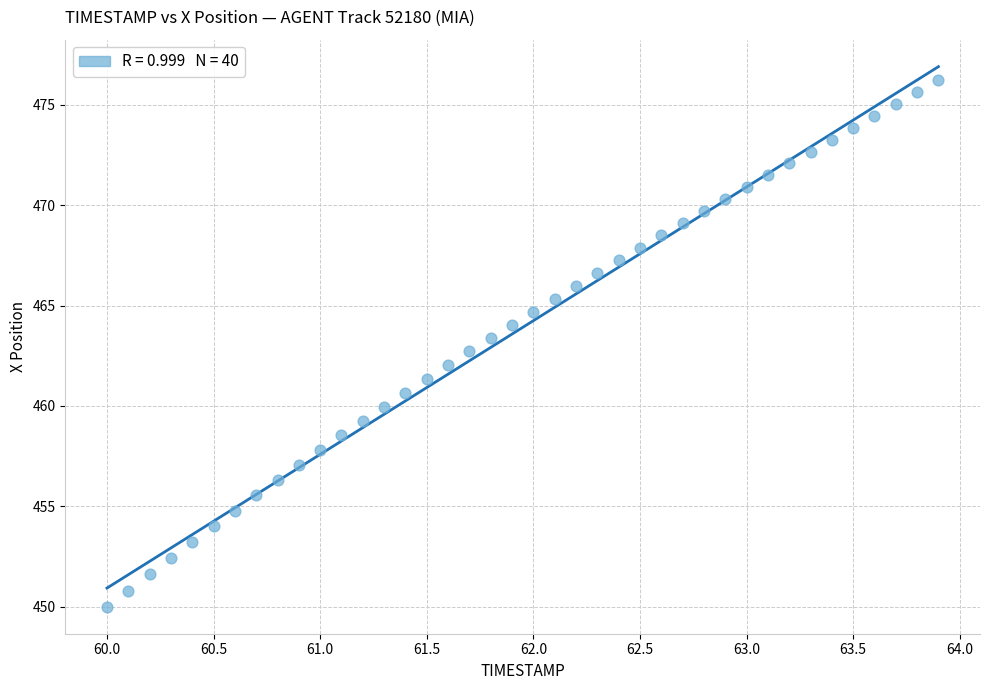

What is the range of Y values (max minus min)?

26.2